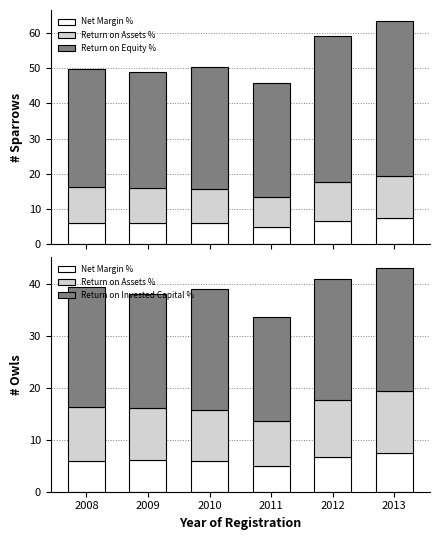

Rank the series at 2011 from highest to lowest value.

Return on Equity %, Return on Invested Capital %, Return on Assets %, Net Margin %